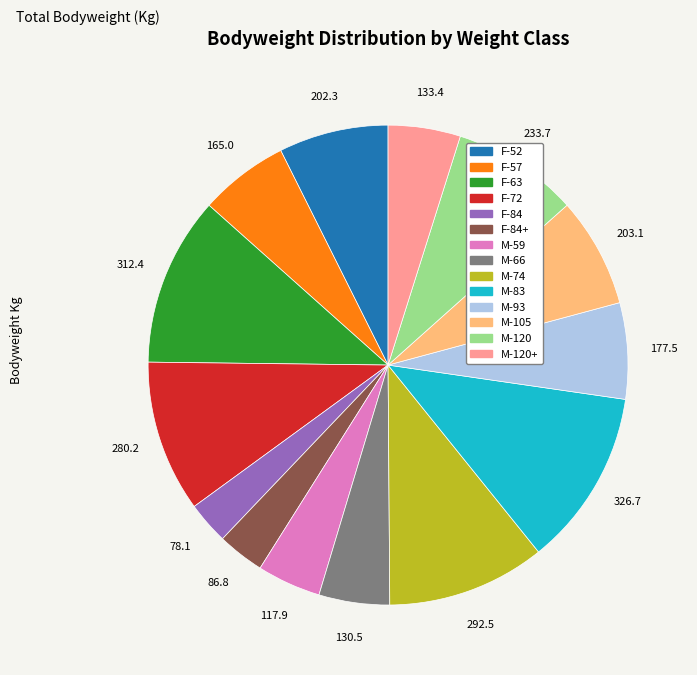

Is there any slice that represents more than half of the pie?

No